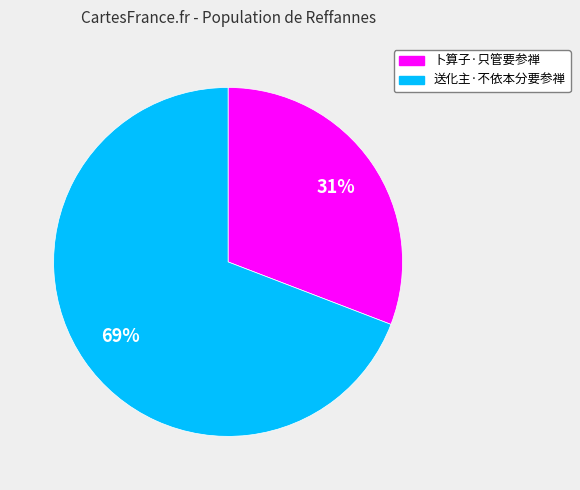

Rank the categories by value from lowest to highest.

卜算子·只管要参禅, 送化主·不依本分要参禅